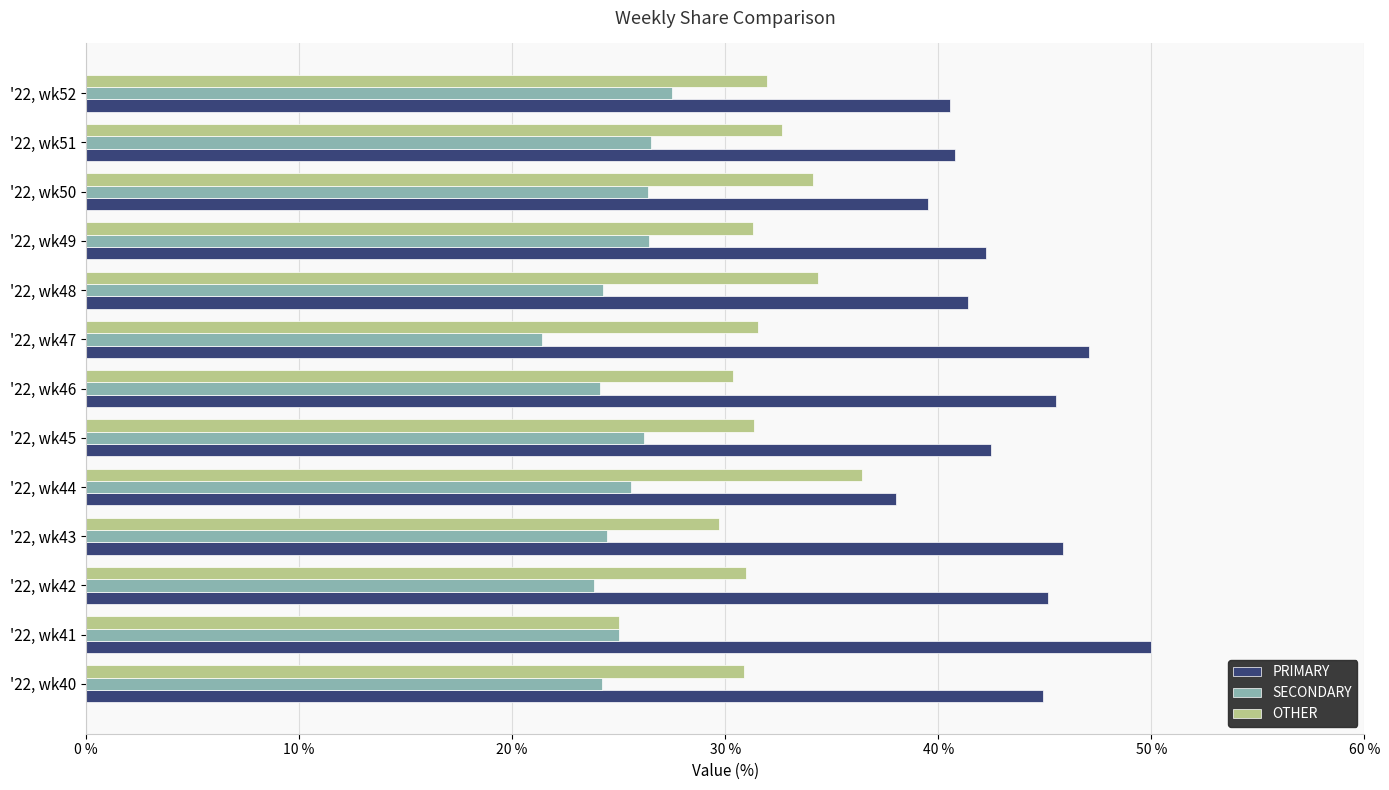

List the labels in order of SECONDARY value, smallest first.

'22, wk47, '22, wk42, '22, wk46, '22, wk40, '22, wk48, '22, wk43, '22, wk41, '22, wk44, '22, wk45, '22, wk50, '22, wk49, '22, wk51, '22, wk52